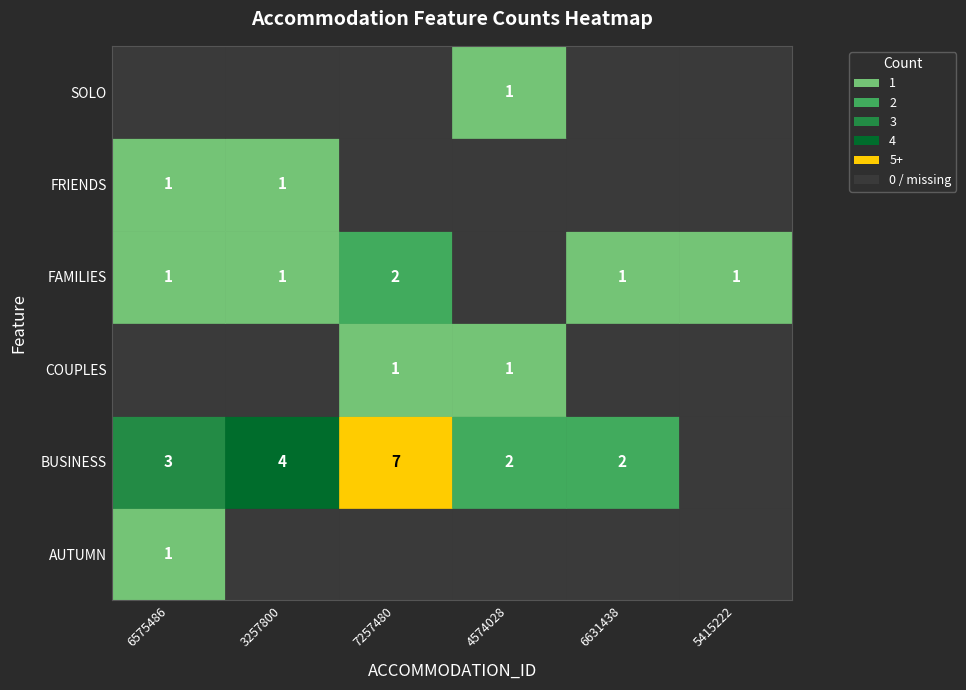

True or false: 6631438 has a value of 0 at 3.

True